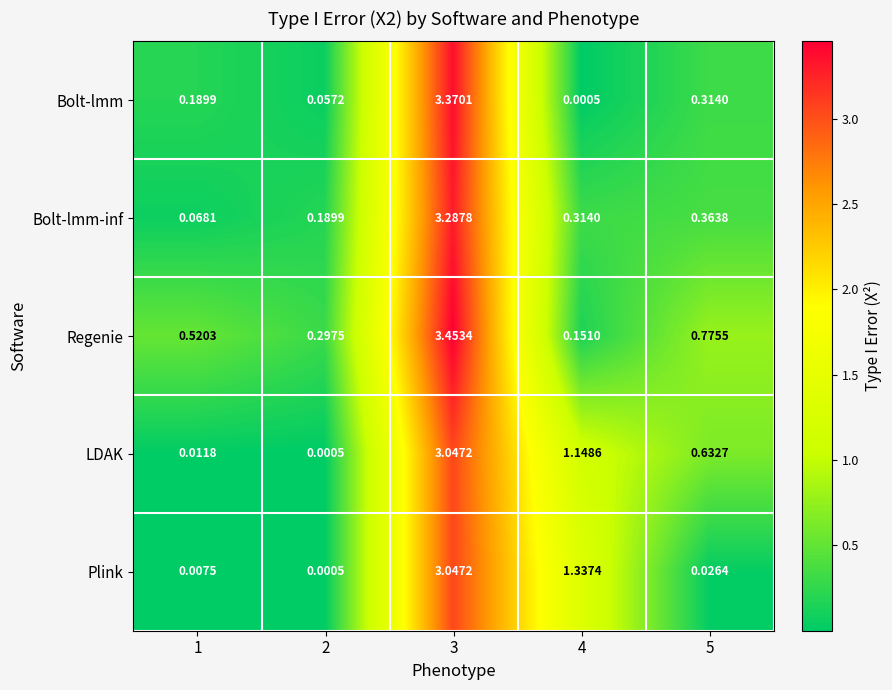

Which series changed the most between 2 and 4?

Plink